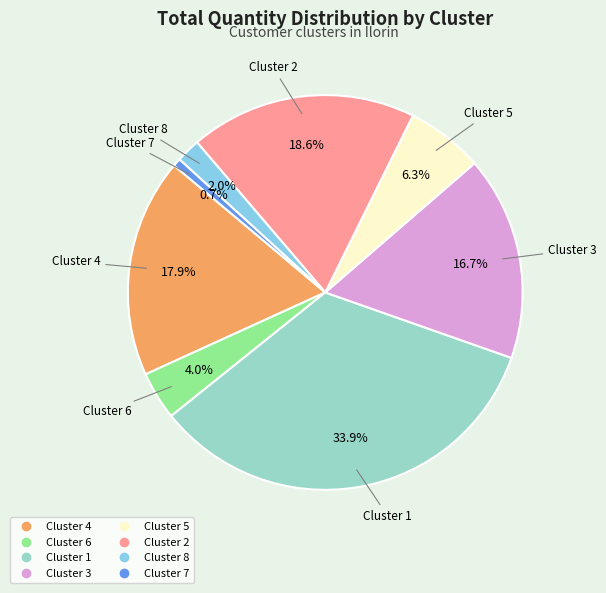

What percentage is the Cluster 5 slice, to the nearest percent?

6%